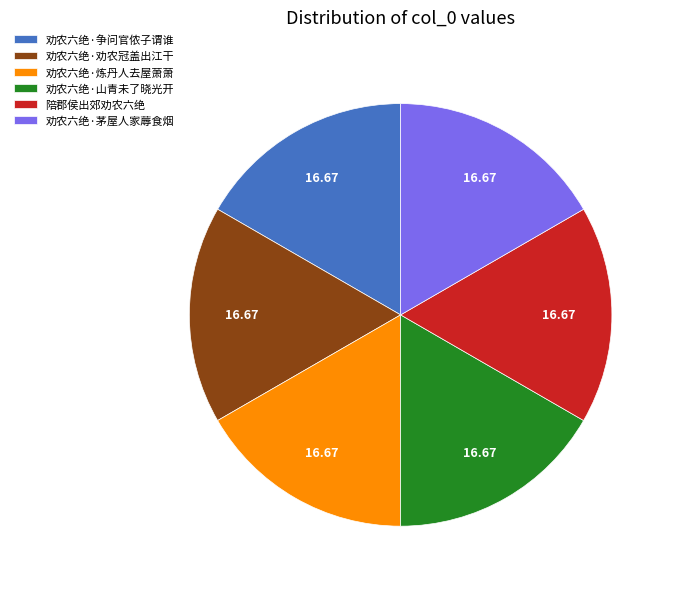

Approximately how many times larger is the value at 劝农六绝·争问官侬子谓谁 compared to 陪郡侯出郊劝农六绝?

1.0